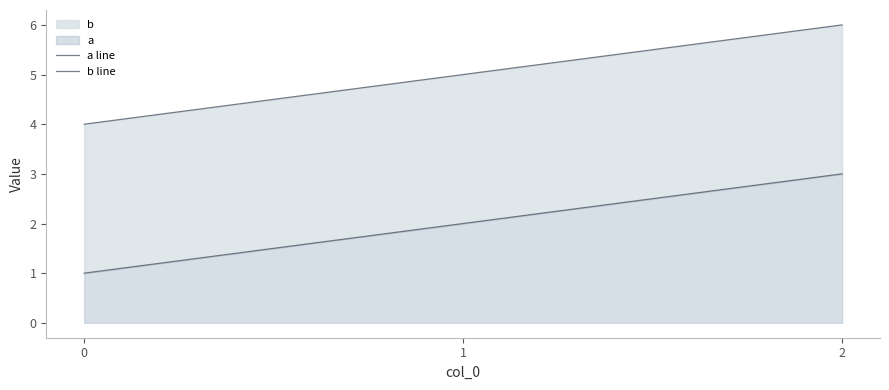

Which series has the largest range (max minus min)?

a line